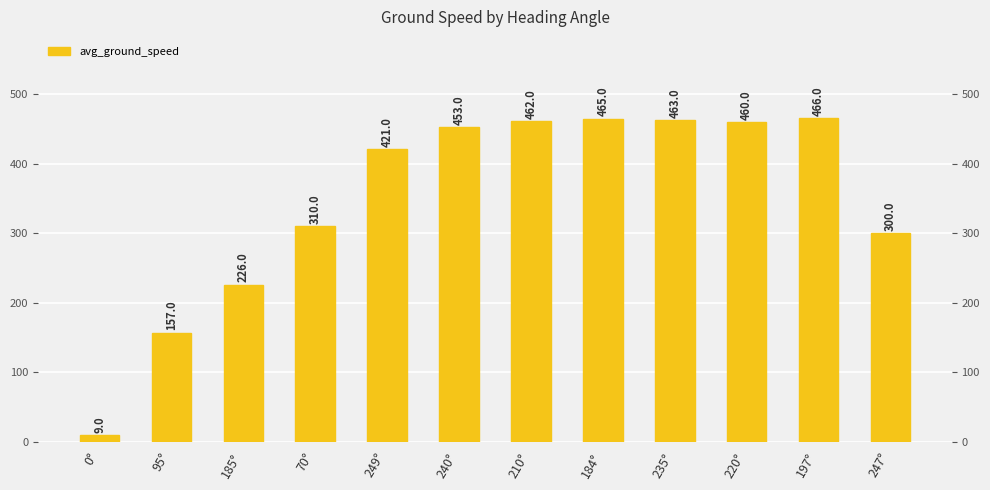

At which label is the value closest to 237?

185°